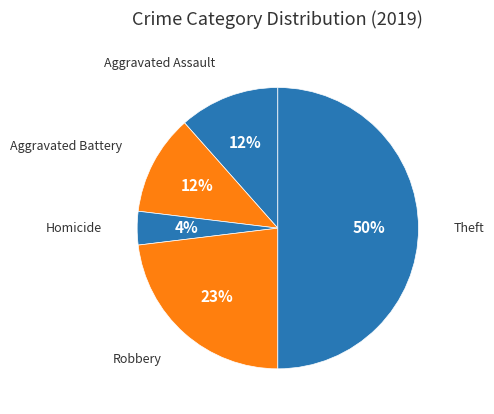

Does Robbery account for over 50% of the chart?

No